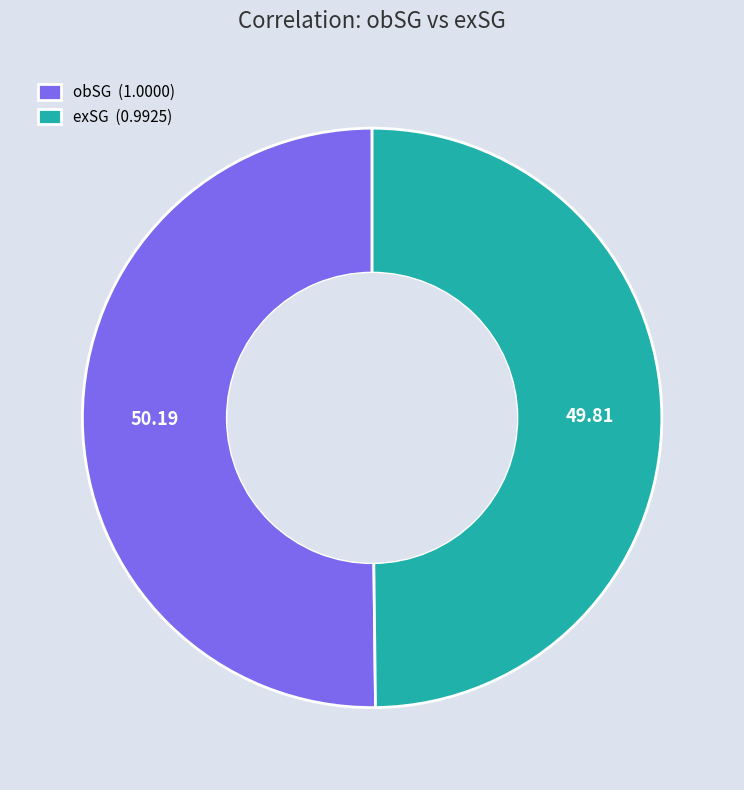

What is the ratio of the value at exSG (0.9925) to the value at obSG (1.0000)?

1.0